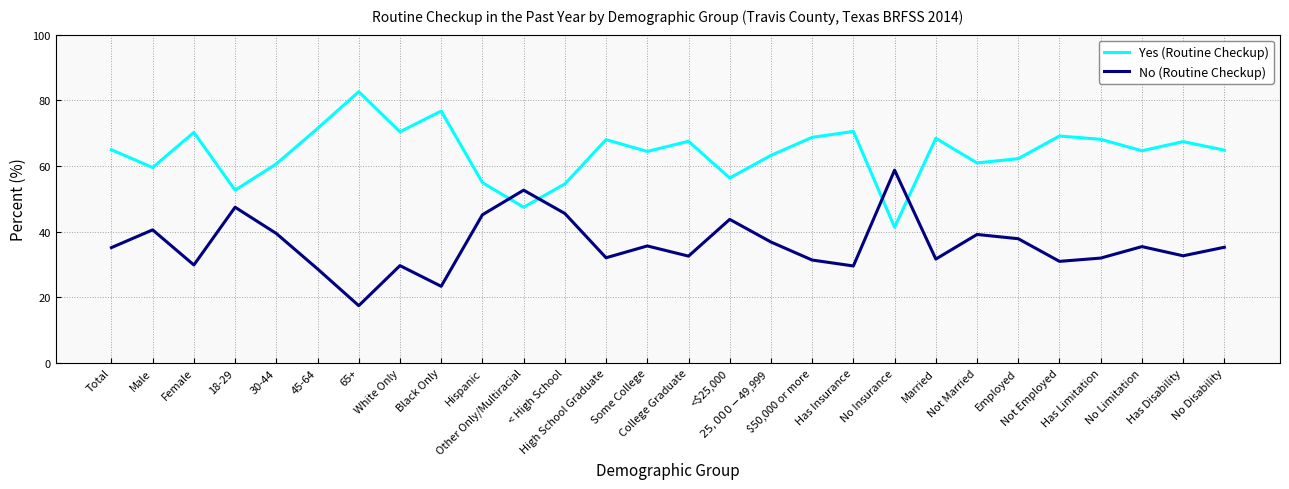

What is the minimum value shown in the chart?

17.4